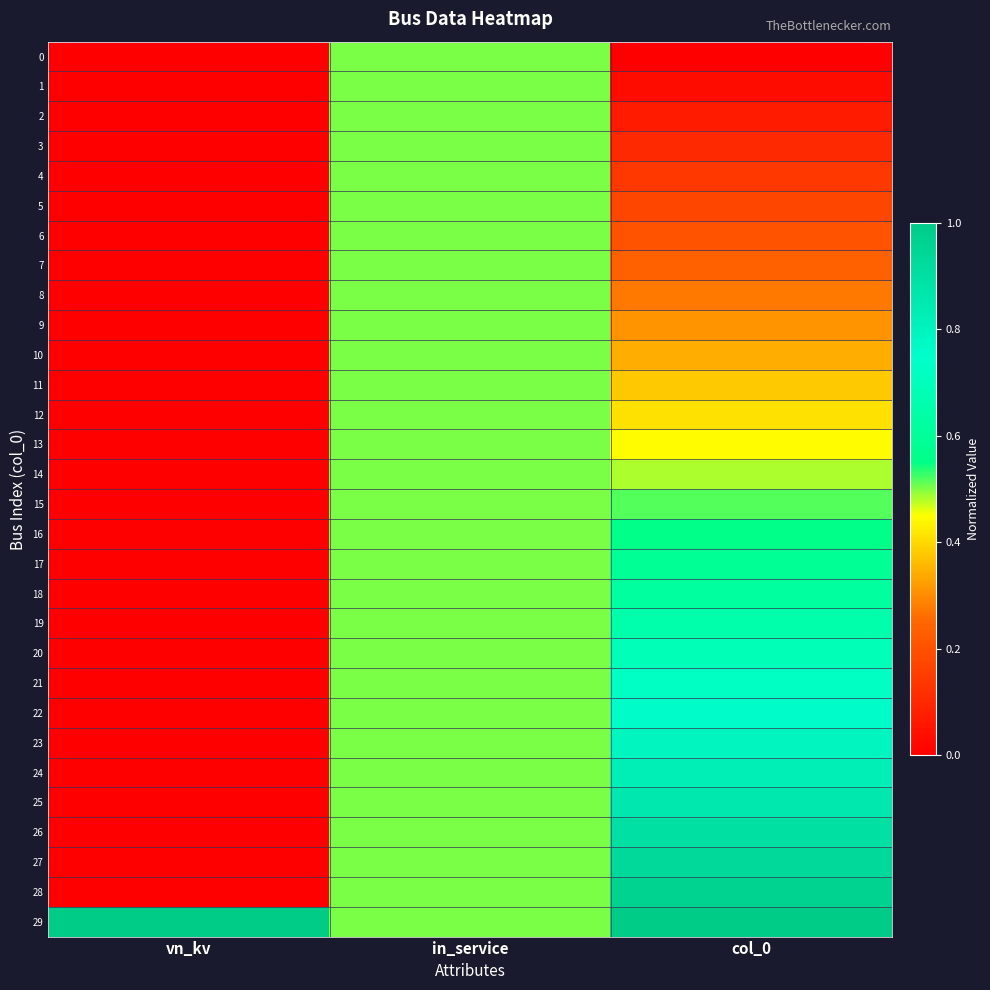

Between vn_kv and col_0, which is larger?

vn_kv